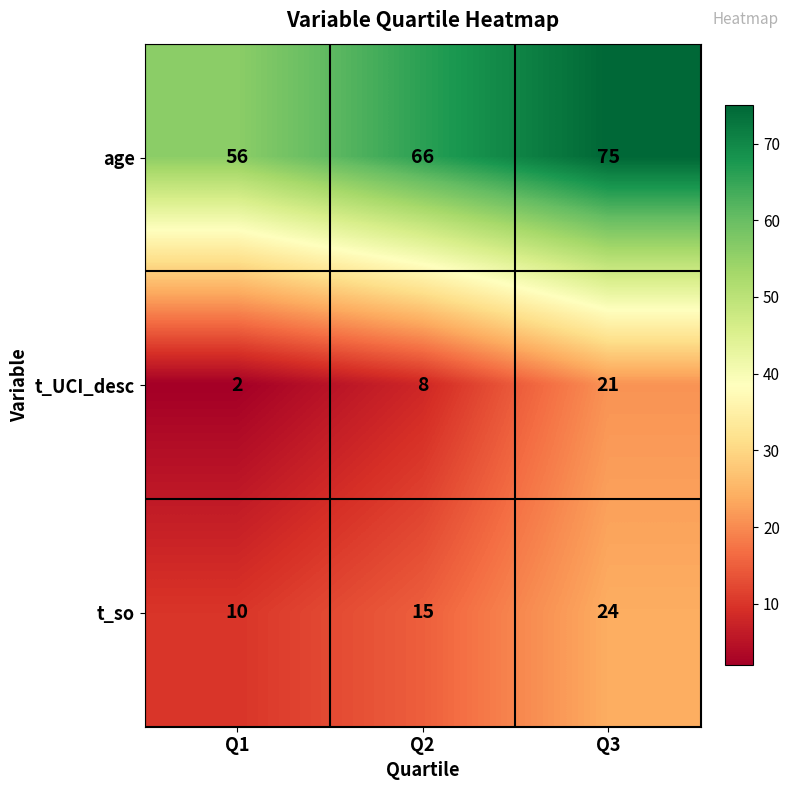

Which category has the highest value in the t_UCI_desc series?

Q3